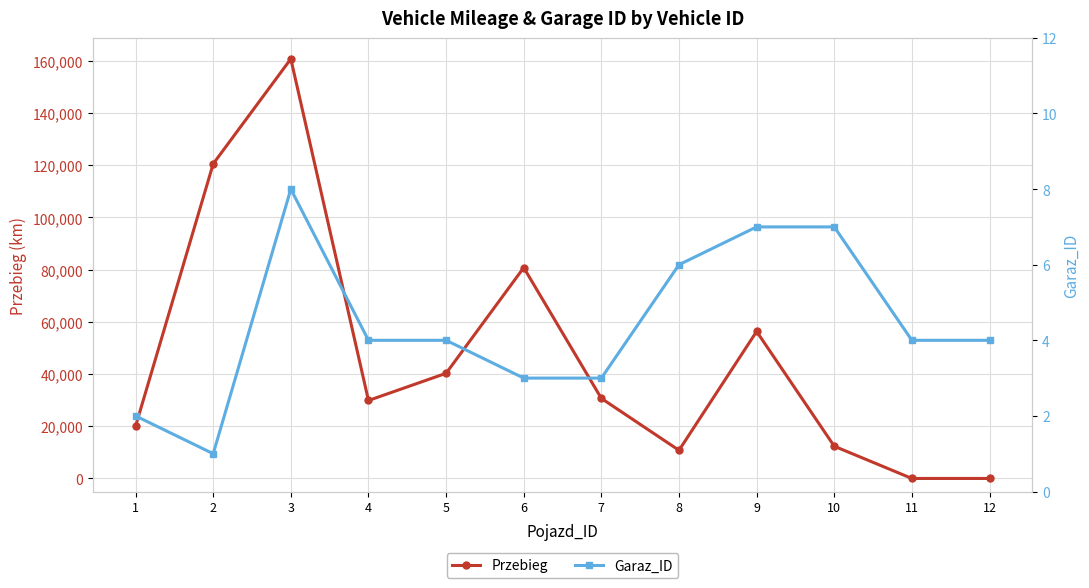

Reading left to right, what are all the values shown in this chart?

Przebieg: 20001	120540	160743	29873	40291	80765	30674	10786	56321	12345	0	0
Garaz_ID: 2	1	8	4	4	3	3	6	7	7	4	4